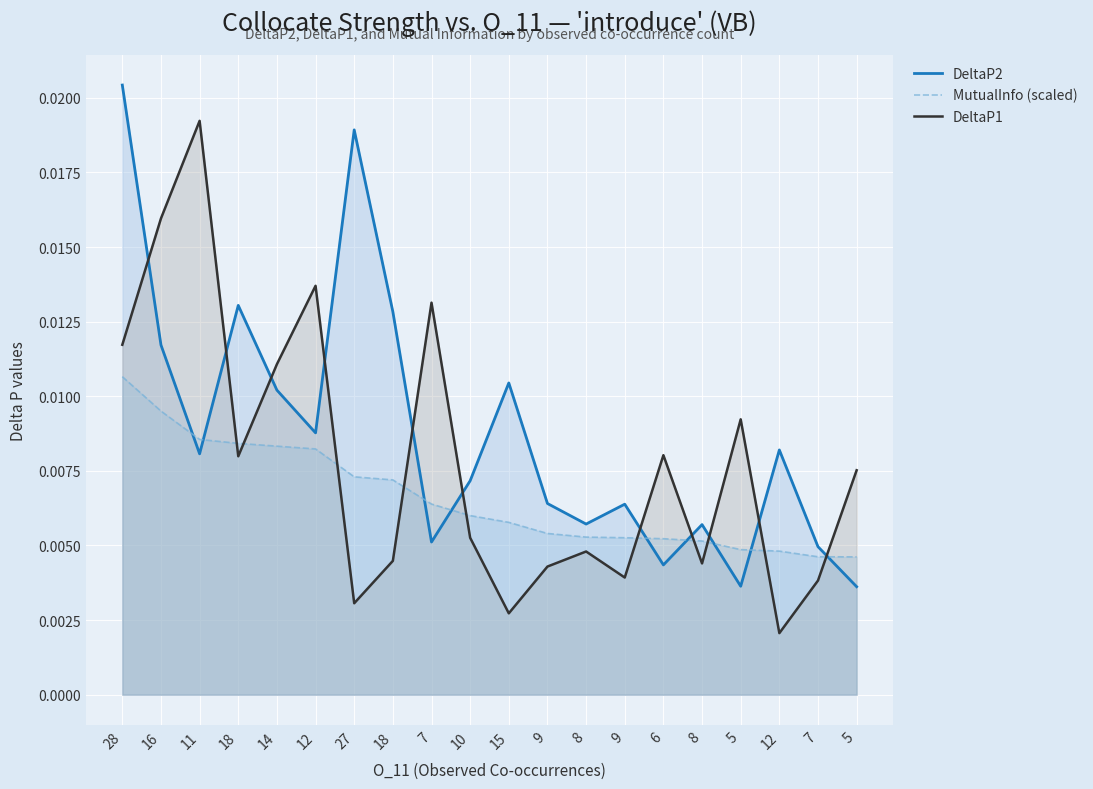

How many lines are shown in the chart?

3